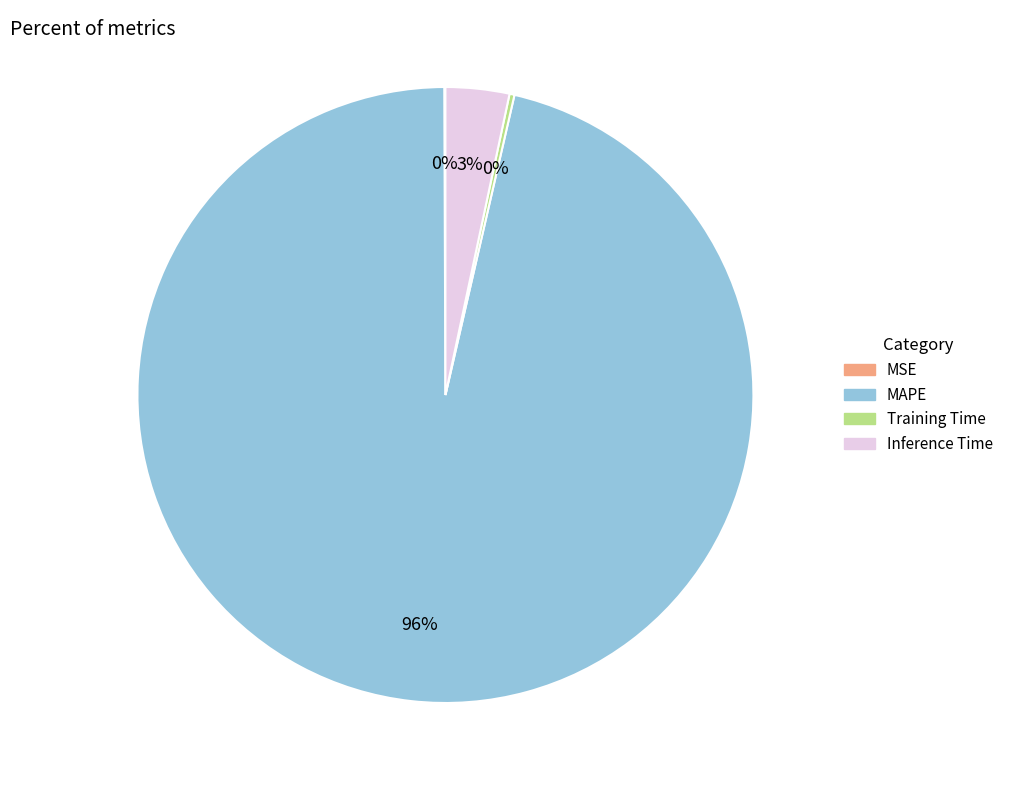

Which slice is the largest?

MAPE